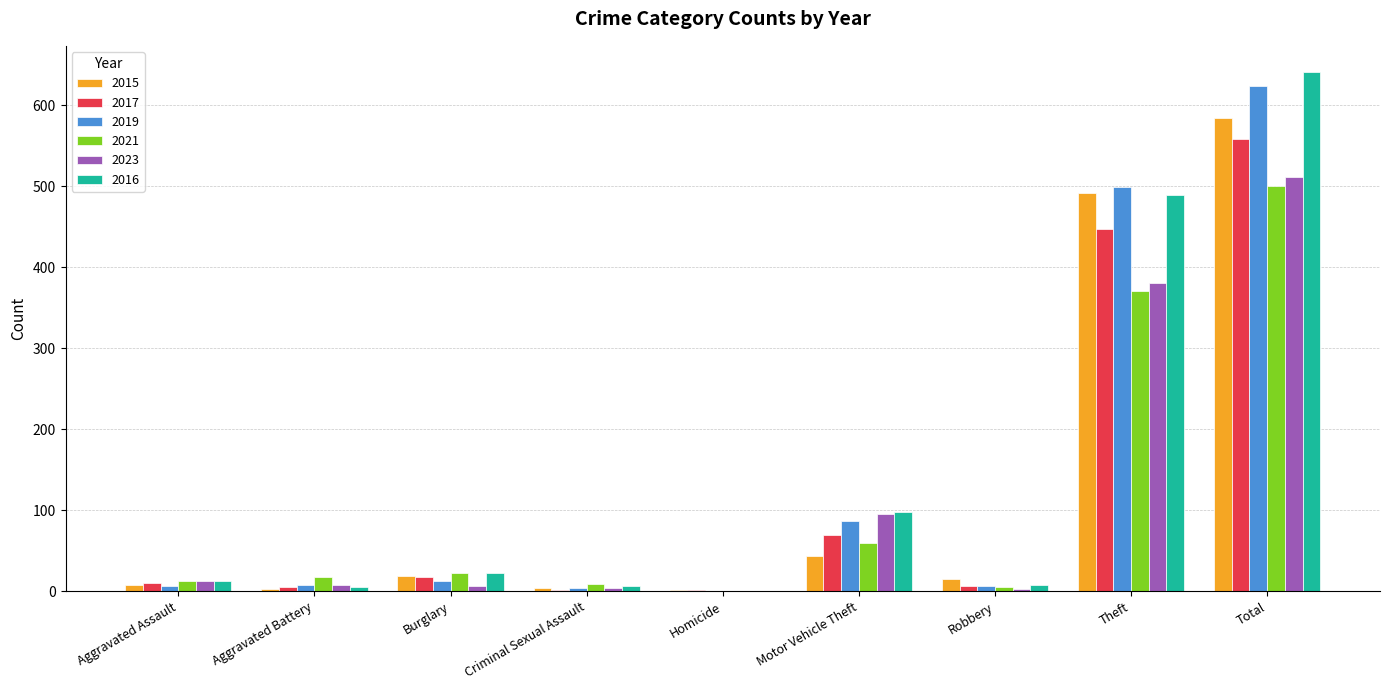

What is the sum of all 2015 values?

1168